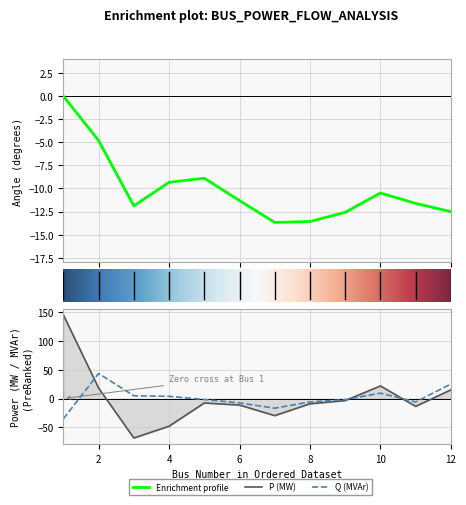

How many interior local peaks does the Angle (degrees) series have?

2